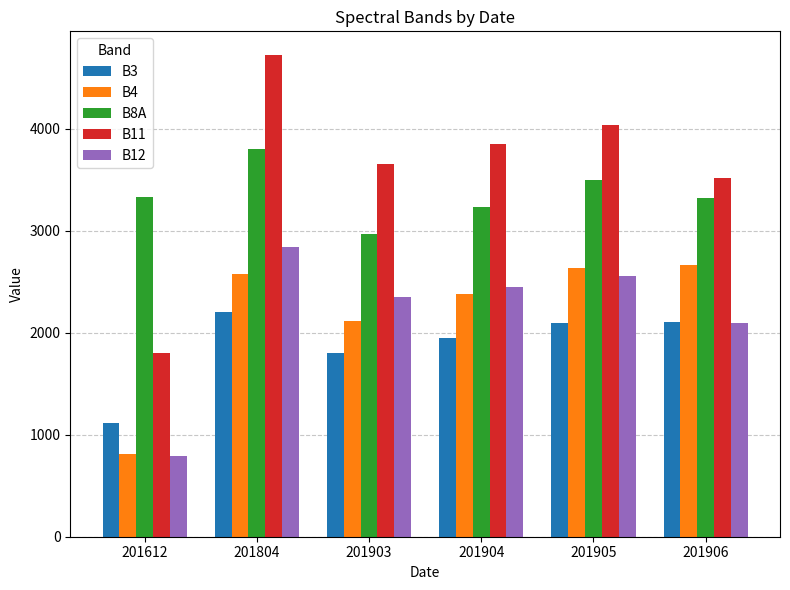

Which series has the largest range (max minus min)?

B11